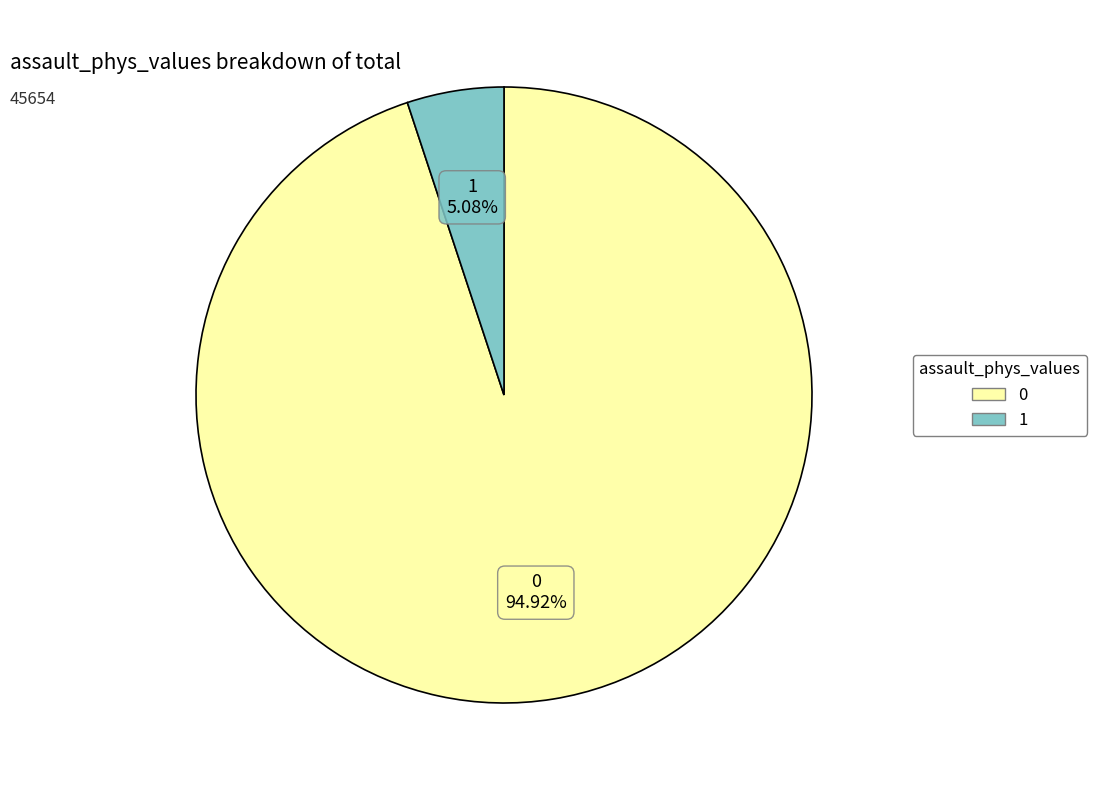

To the nearest percent, what percentage of the pie is 1?

5%